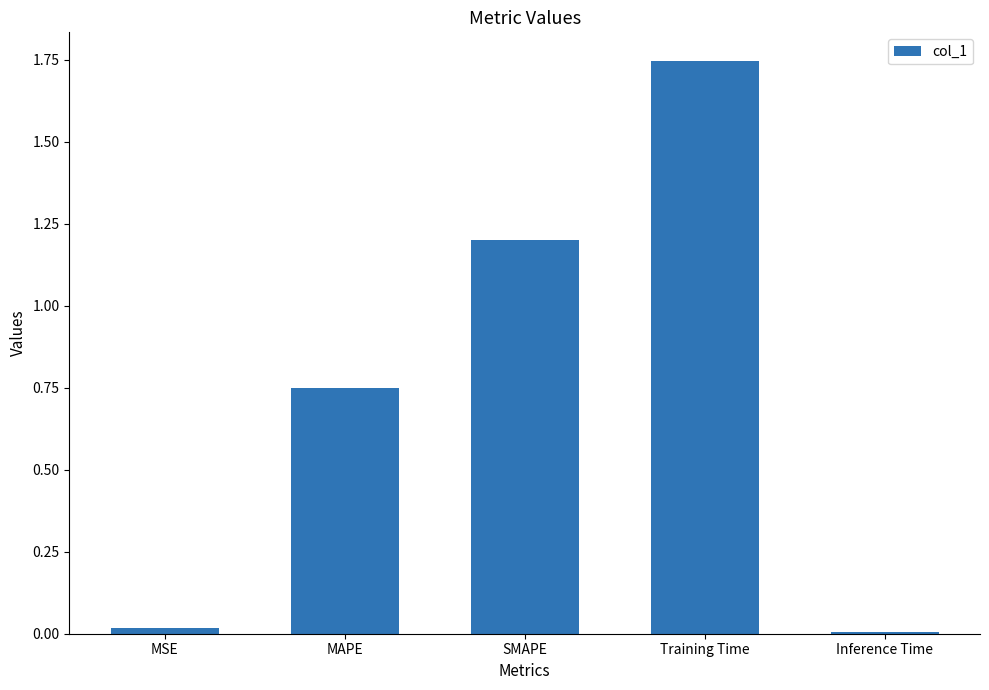

The value at SMAPE is 0.5. True or false?

False